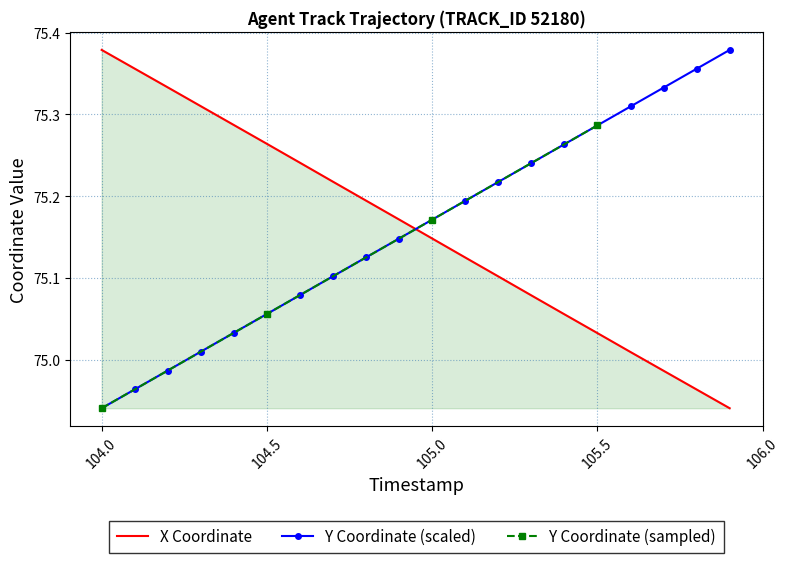

How many intersections are there between X Coordinate and Y Coordinate (scaled)?

1